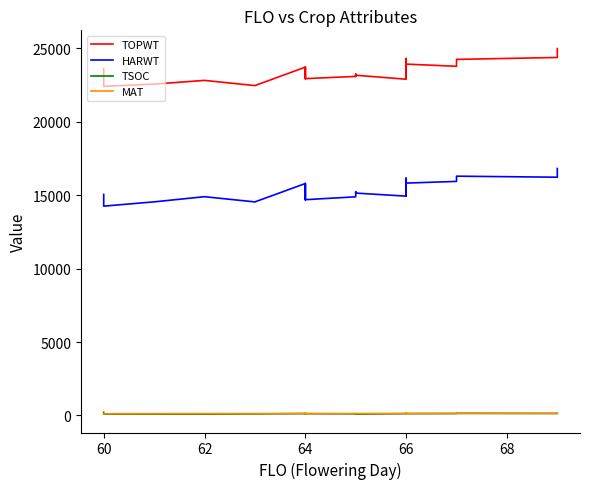

What are all the series names shown in the legend?

TOPWT, HARWT, TSOC, MAT